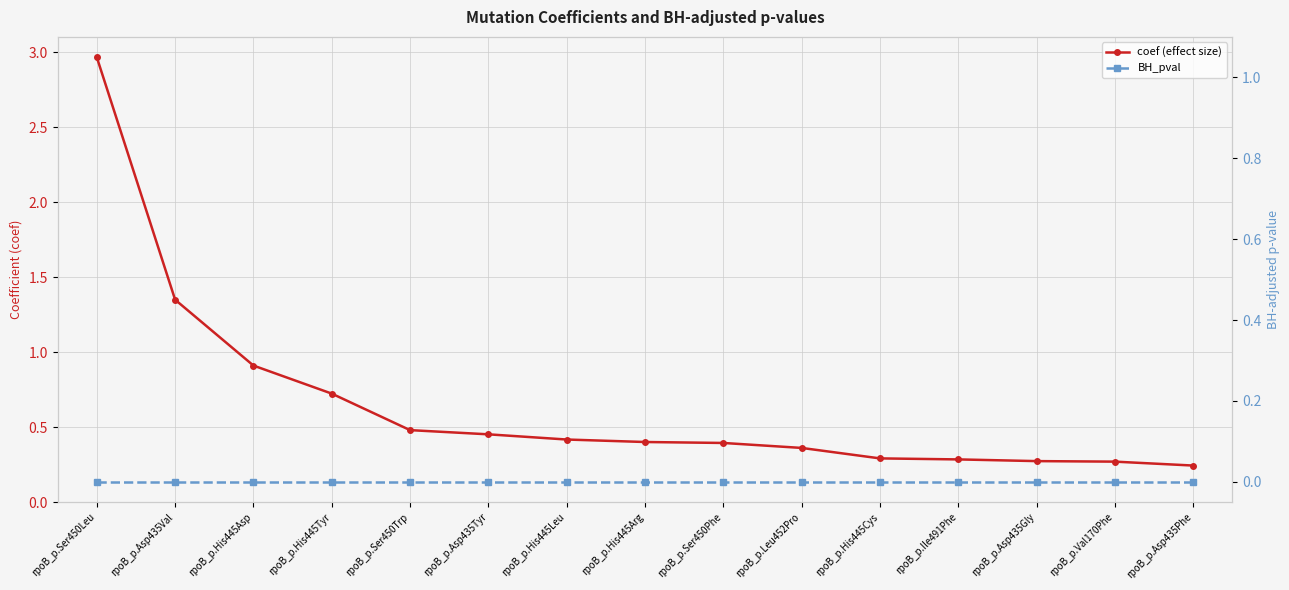

Is it true that BH_pval equals 0.0 at rpoB_p.Val170Phe?

True